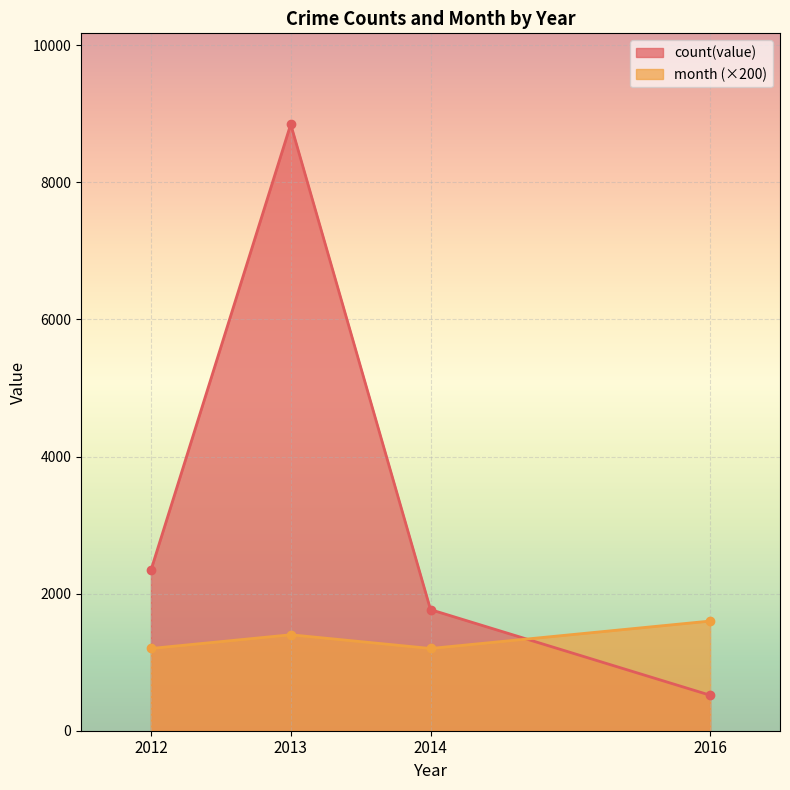

Reading left to right, list all the values displayed in this chart.

count(value): 2341	8848	1767	518
month: 1200	1400	1200	1600